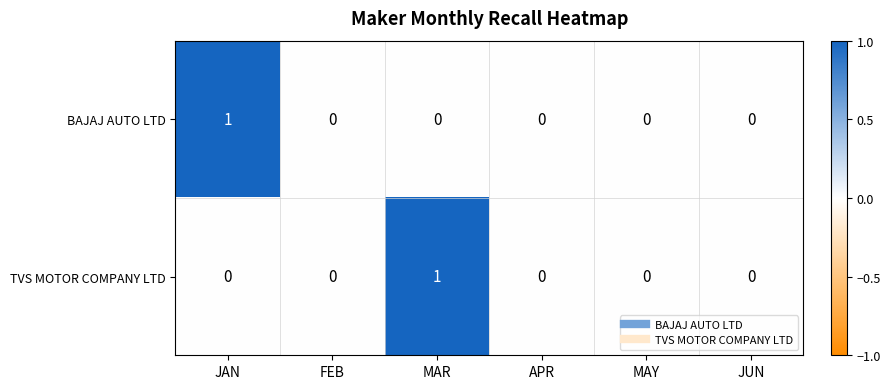

What is the spread (max minus min) of values at MAR?

1